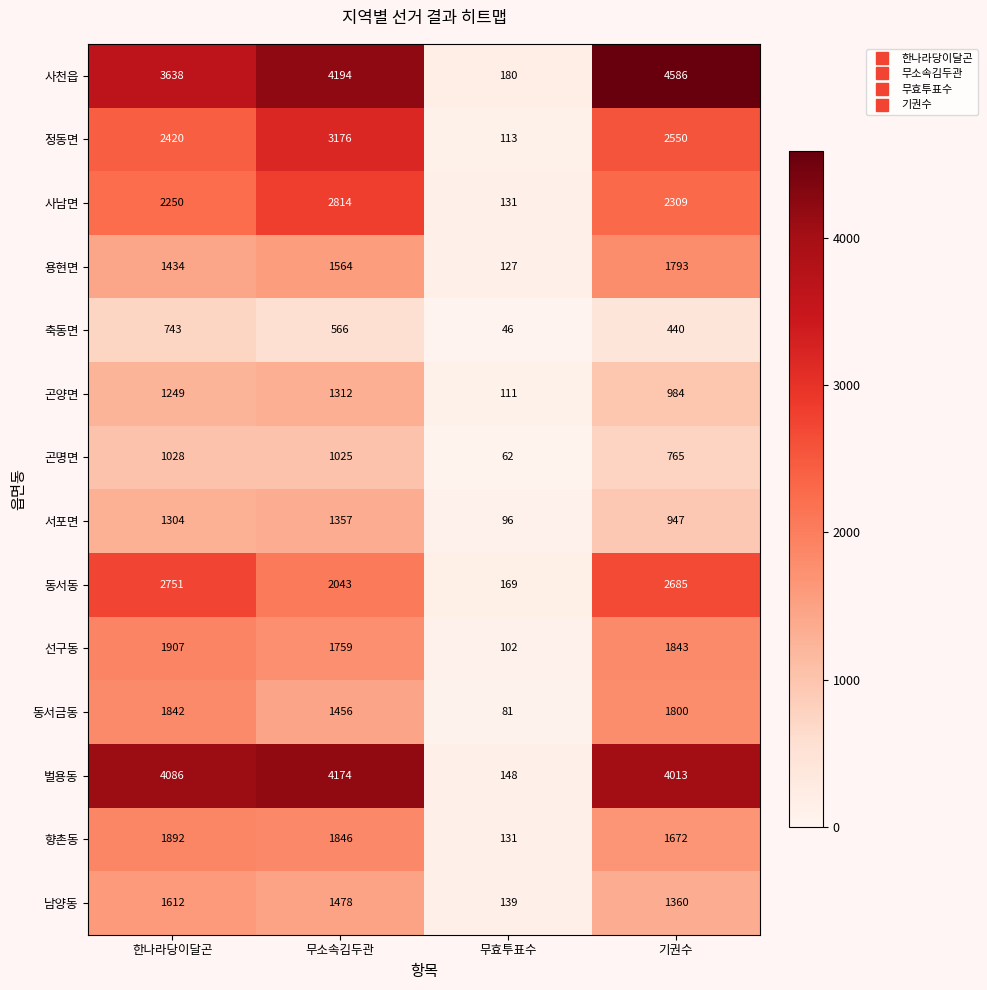

Which label corresponds to the largest value in the chart?

기권수